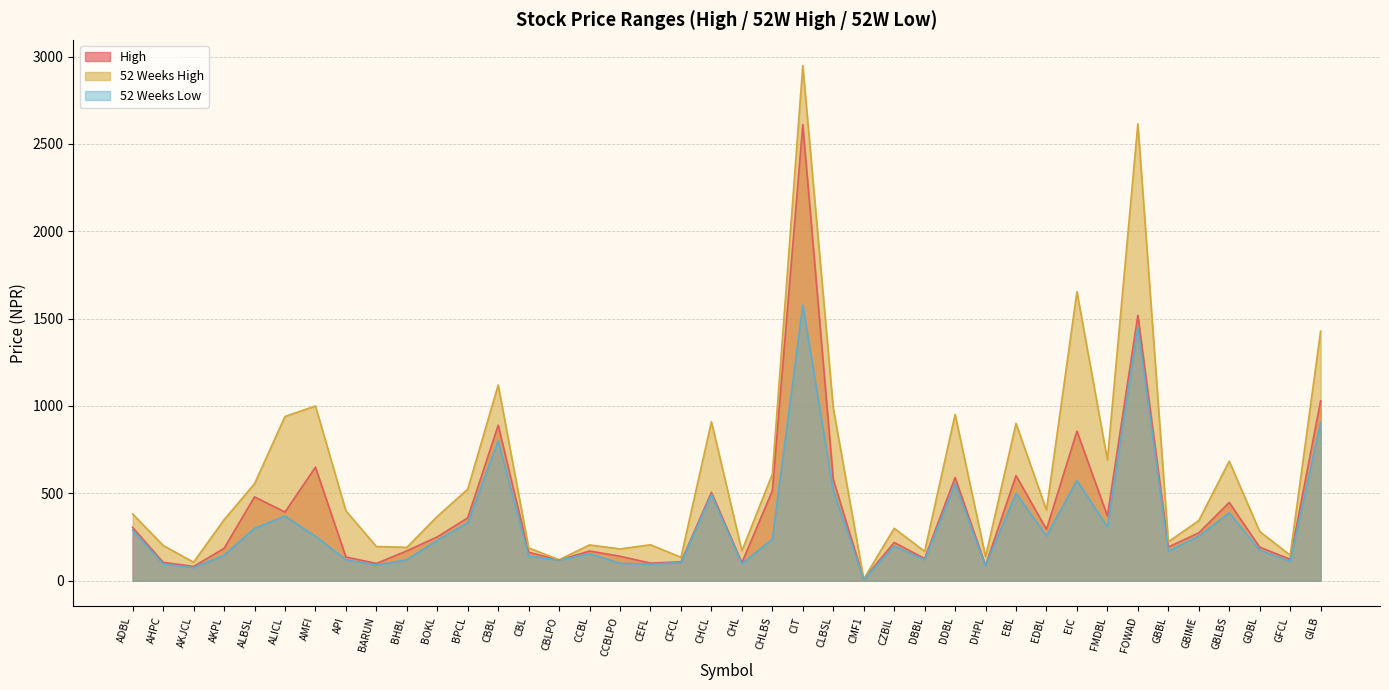

Which label corresponds to the smallest value in the chart?

CMF1